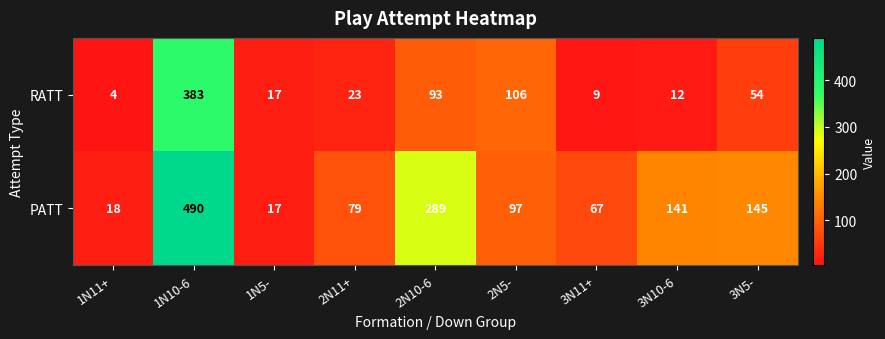

Is it true that RATT equals 383 at 1N10-6?

True